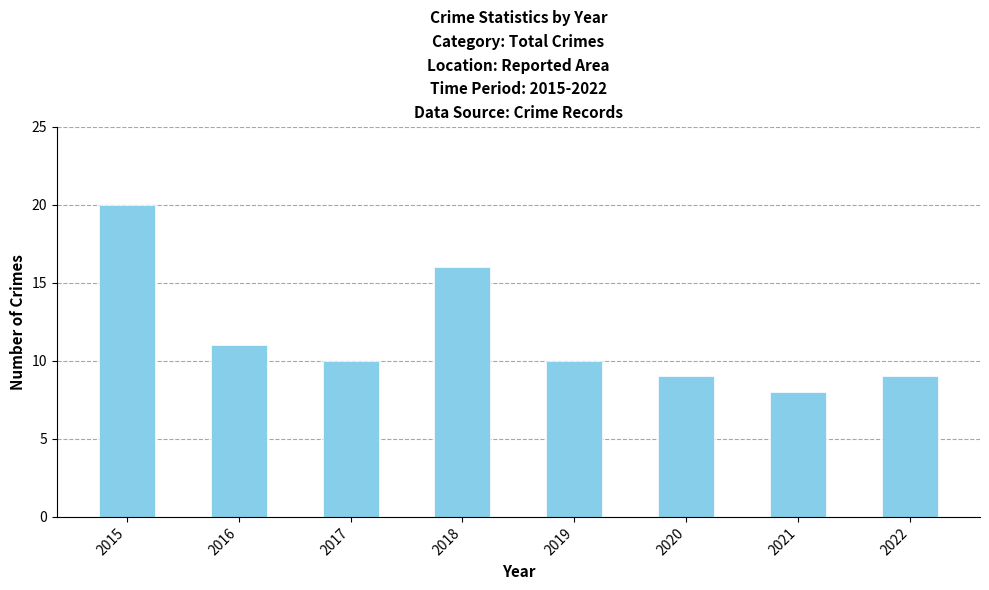

What is the difference between the values at 2019 and 2022?

1